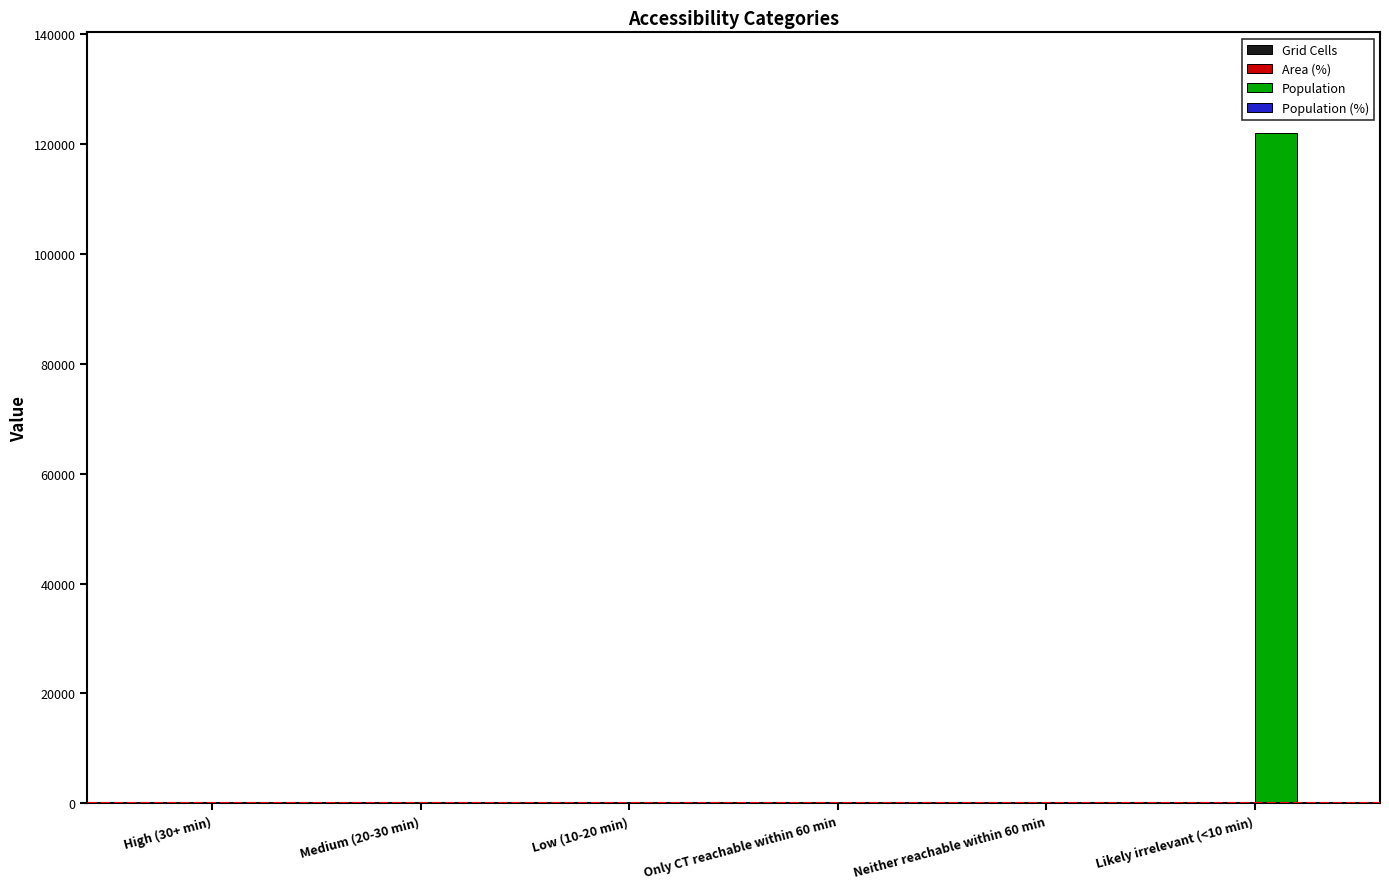

Which series has the largest total across all categories?

Population